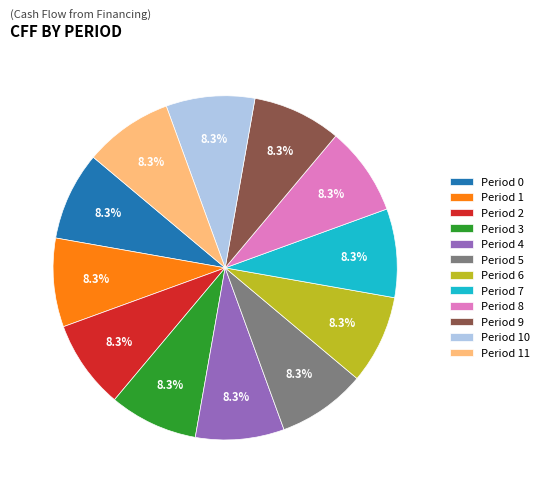

Is the sum of Period 7 and Period 9 greater than half?

No